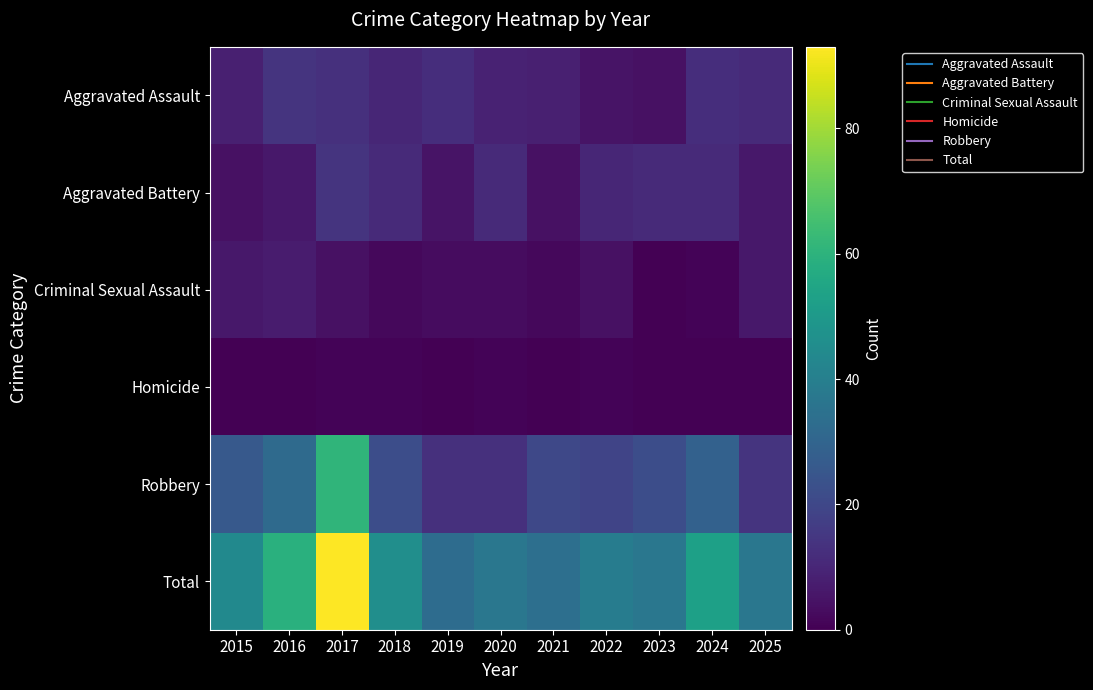

Which series has the widest spread of values?

Total